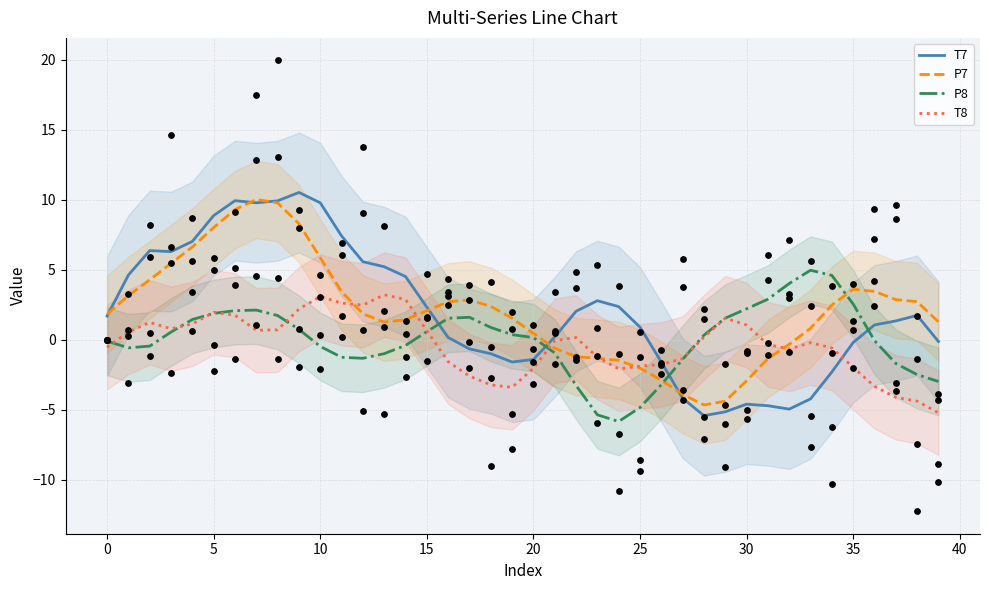

What is the lowest value of the T8 series?

-5.2